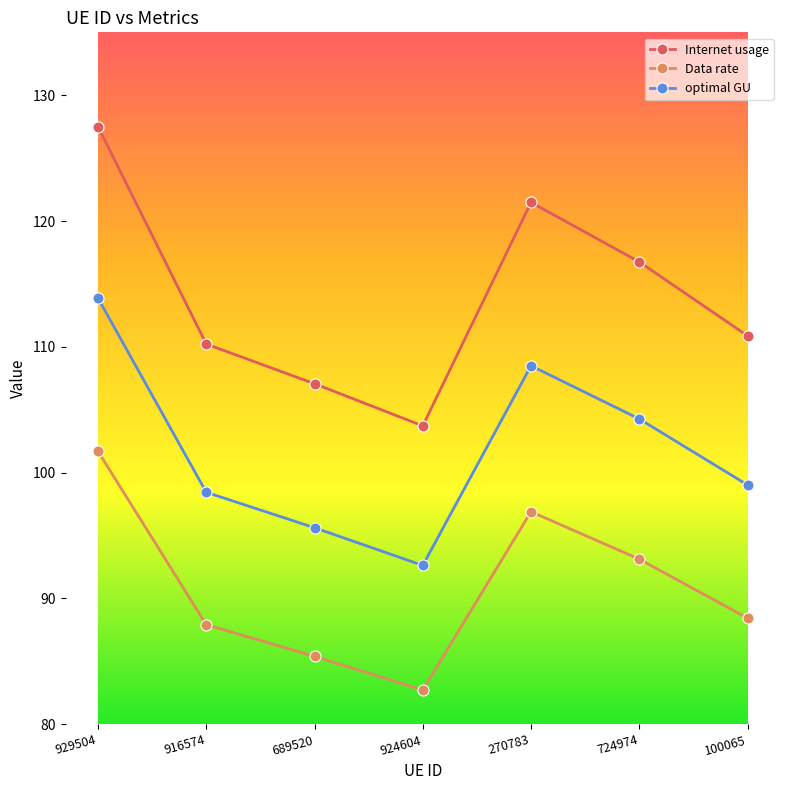

Reading right to left, what are all the values shown in this chart?

Internet usage: 100065=110.9	724974=116.8	270783=121.5	924604=103.7	689520=107.1	916574=110.2	929504=127.5
Data rate: 100065=88.4	724974=93.1	270783=96.9	924604=82.7	689520=85.4	916574=87.9	929504=101.7
optimal GU: 100065=99.0	724974=104.3	270783=108.5	924604=92.6	689520=95.6	916574=98.4	929504=113.9